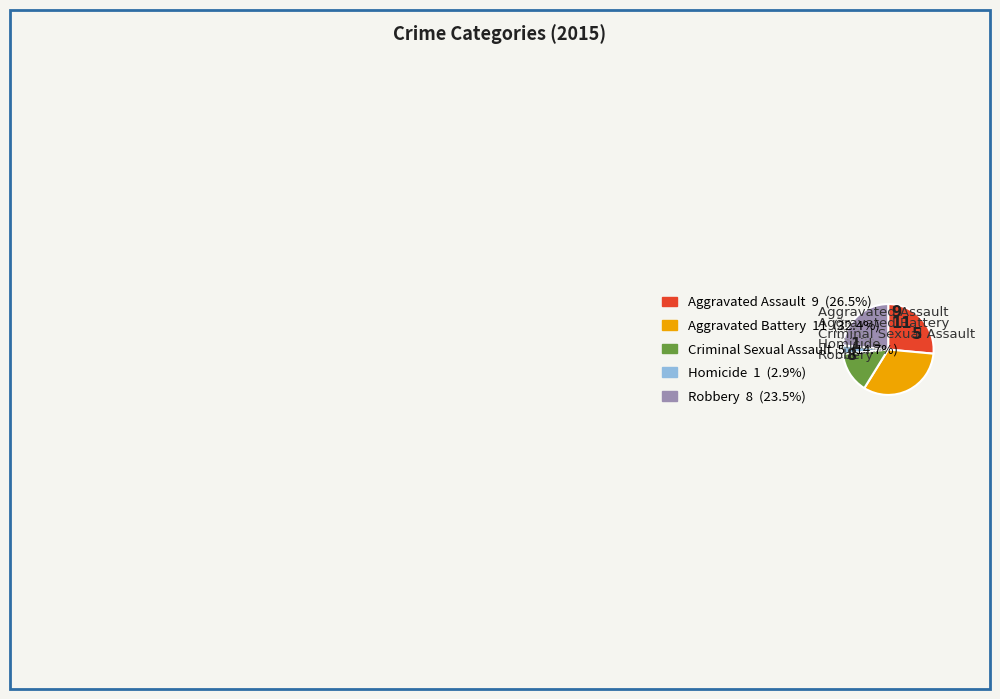

Combined, do Homicide and Aggravated Battery account for over 50%?

No